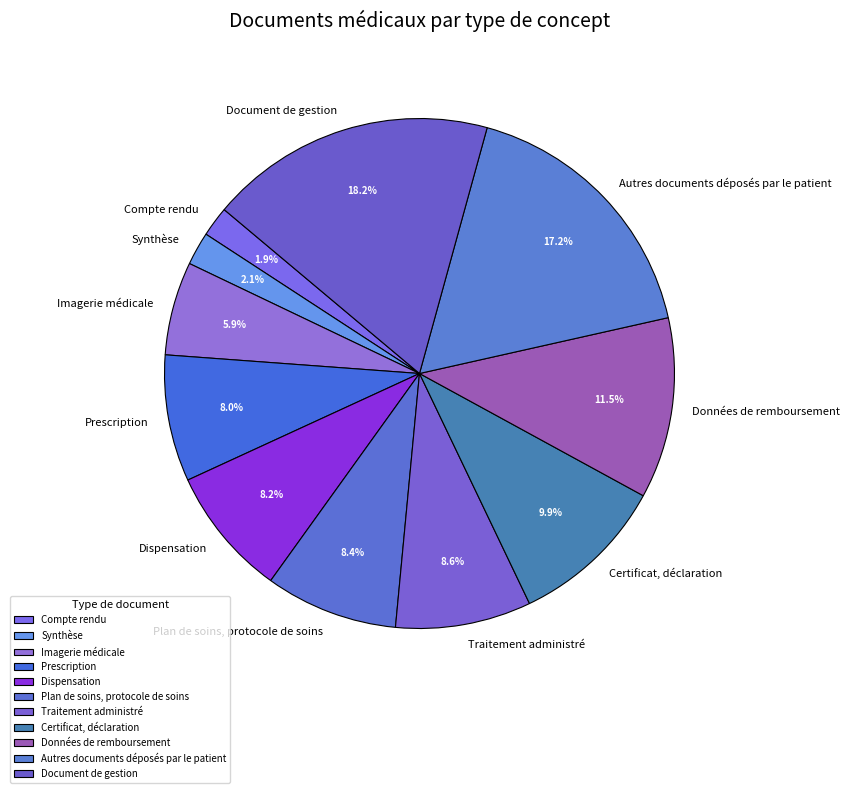

What percentage is the Certificat, déclaration slice, to the nearest percent?

10%